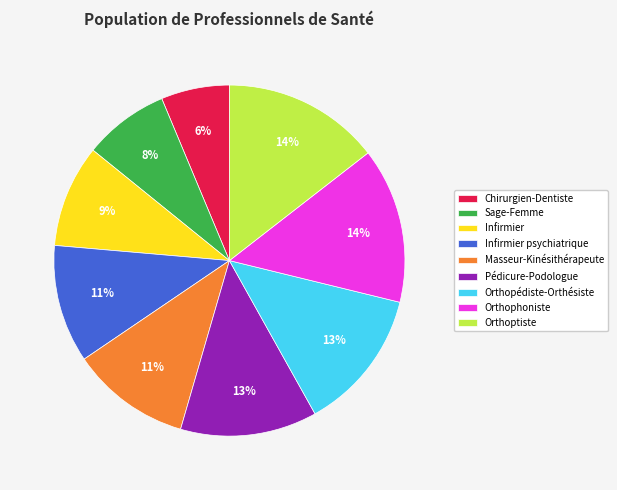

How many slices are in this pie chart?

9